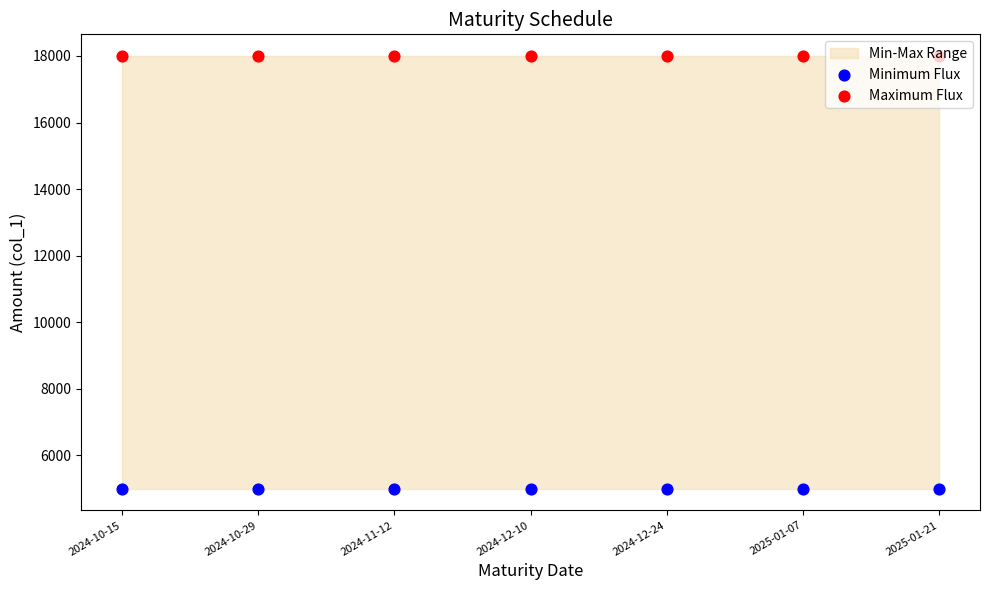

Which series has the largest total across all categories?

Maximum Flux